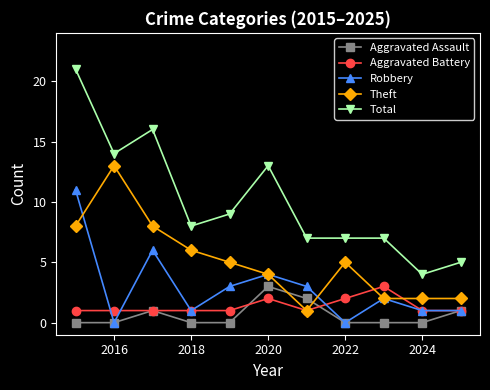

What is the average value of the Total series?

10